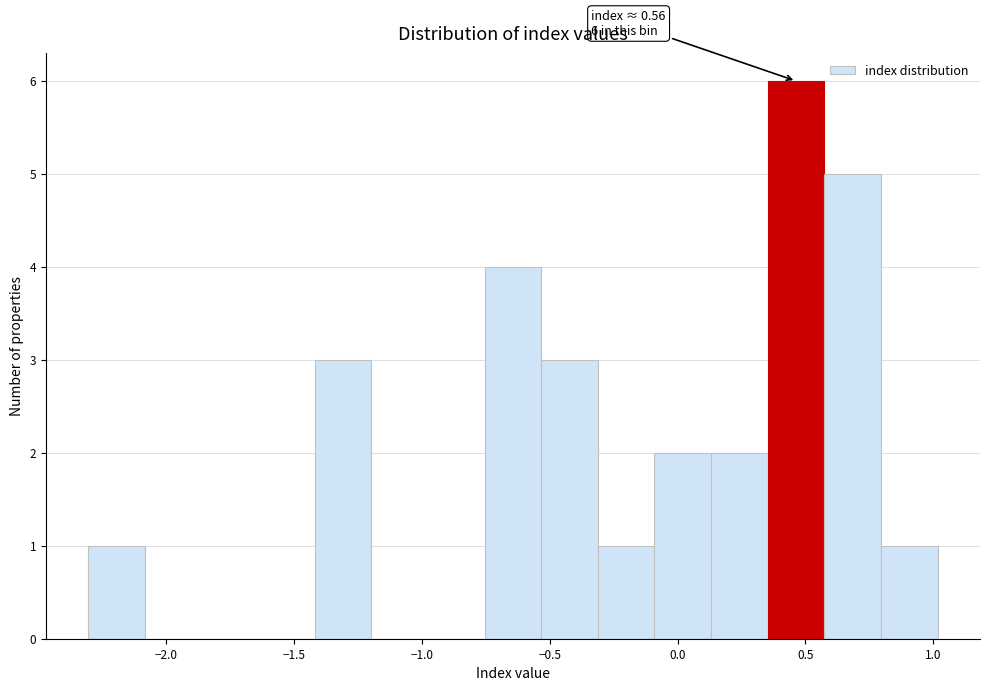

Which range on the x-axis has the tallest bar?

0.35 to 0.55